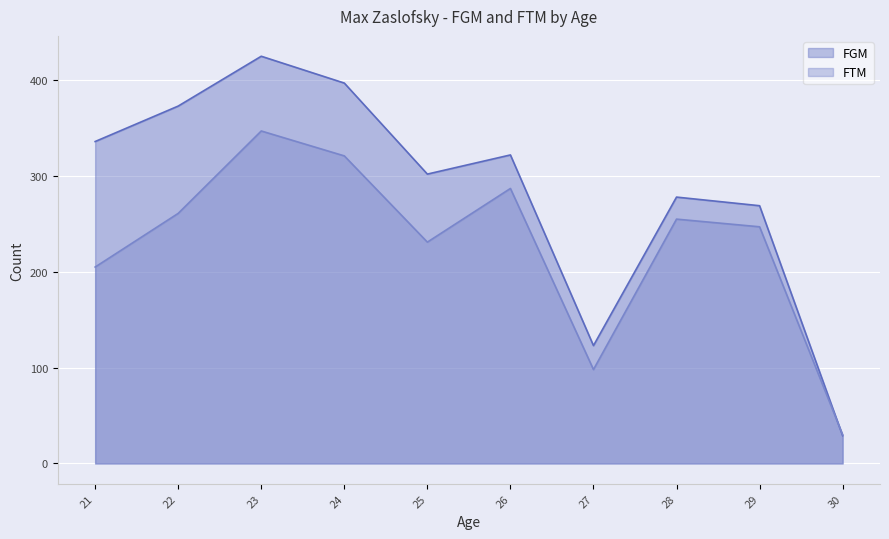

Read the FGM value at 22, to the nearest 50.

350